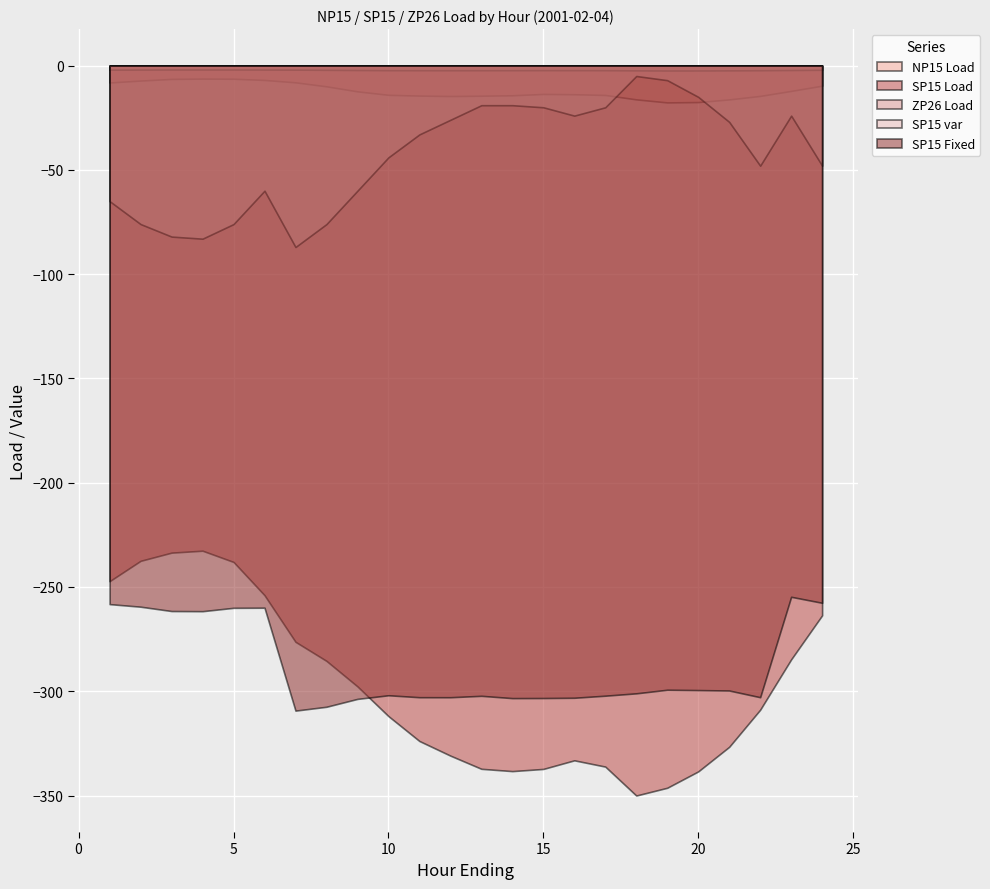

What is the sum of the NP15 Load values at 24 and 6?

-16.5